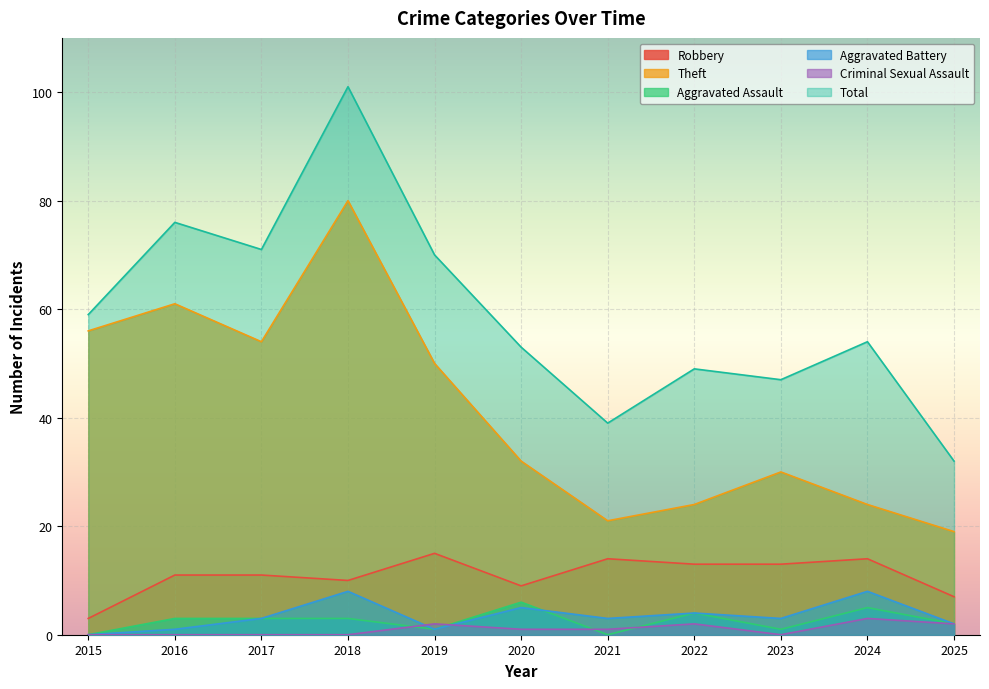

Reading left to right, list all the values displayed in this chart.

Robbery: 2015=3	2016=11	2017=11	2018=10	2019=15	2020=9	2021=14	2022=13	2023=13	2024=14	2025=7
Theft: 2015=56	2016=61	2017=54	2018=80	2019=50	2020=32	2021=21	2022=24	2023=30	2024=24	2025=19
Aggravated Assault: 2015=0	2016=3	2017=3	2018=3	2019=1	2020=6	2021=0	2022=4	2023=1	2024=5	2025=2
Aggravated Battery: 2015=0	2016=1	2017=3	2018=8	2019=1	2020=5	2021=3	2022=4	2023=3	2024=8	2025=2
Criminal Sexual Assault: 2015=0	2016=0	2017=0	2018=0	2019=2	2020=1	2021=1	2022=2	2023=0	2024=3	2025=2
Total: 2015=59	2016=76	2017=71	2018=101	2019=70	2020=53	2021=39	2022=49	2023=47	2024=54	2025=32